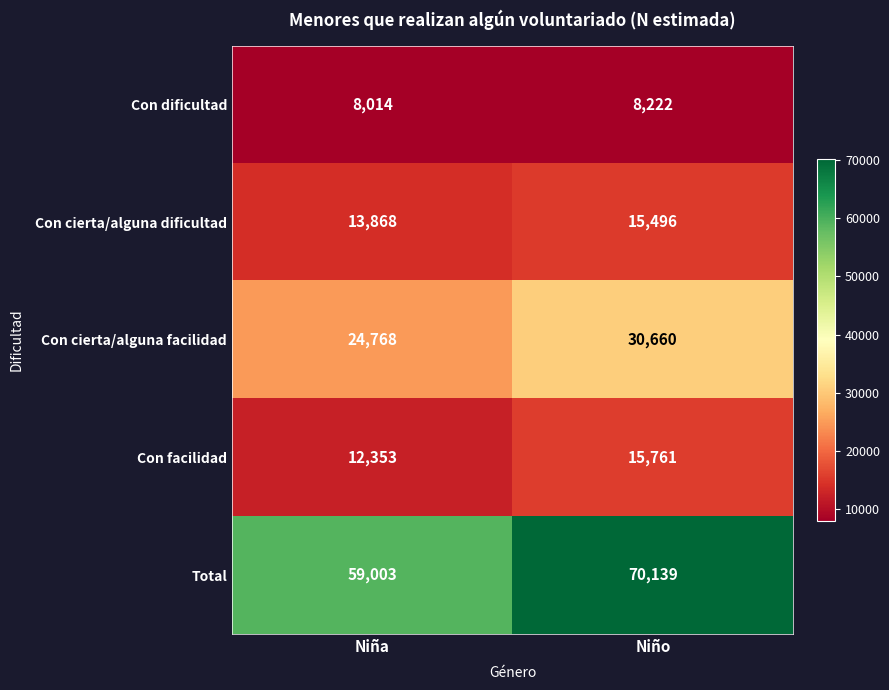

Which series has the largest total across all categories?

Total